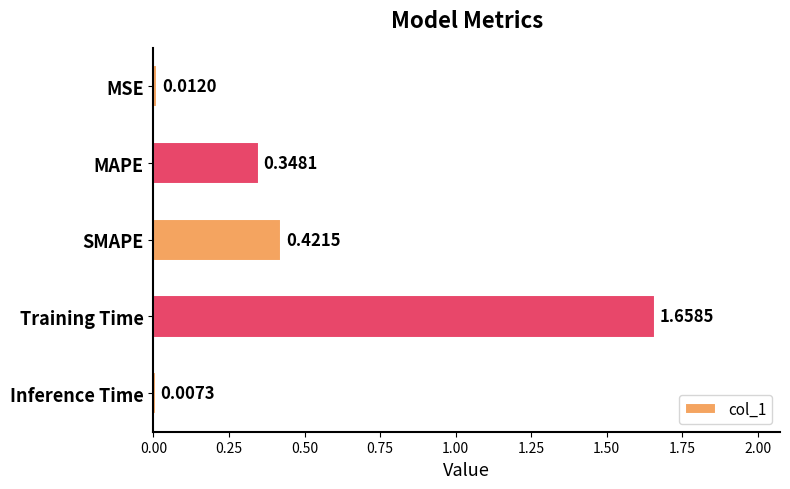

How many data points does each series have?

5